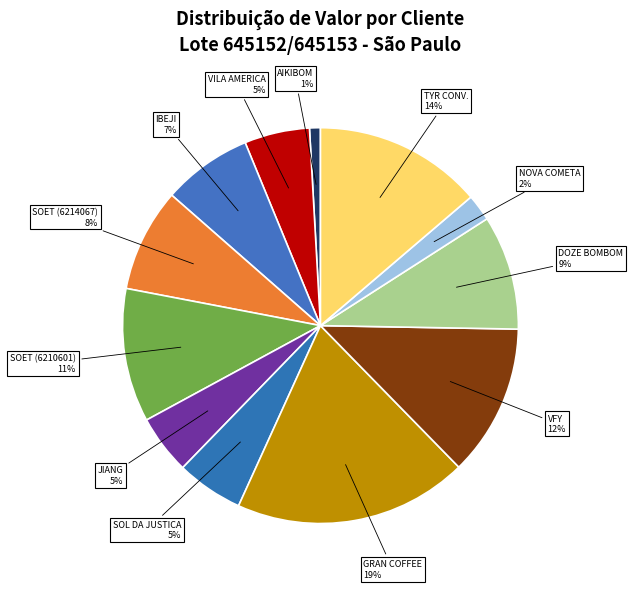

How many slices are in this pie chart?

12